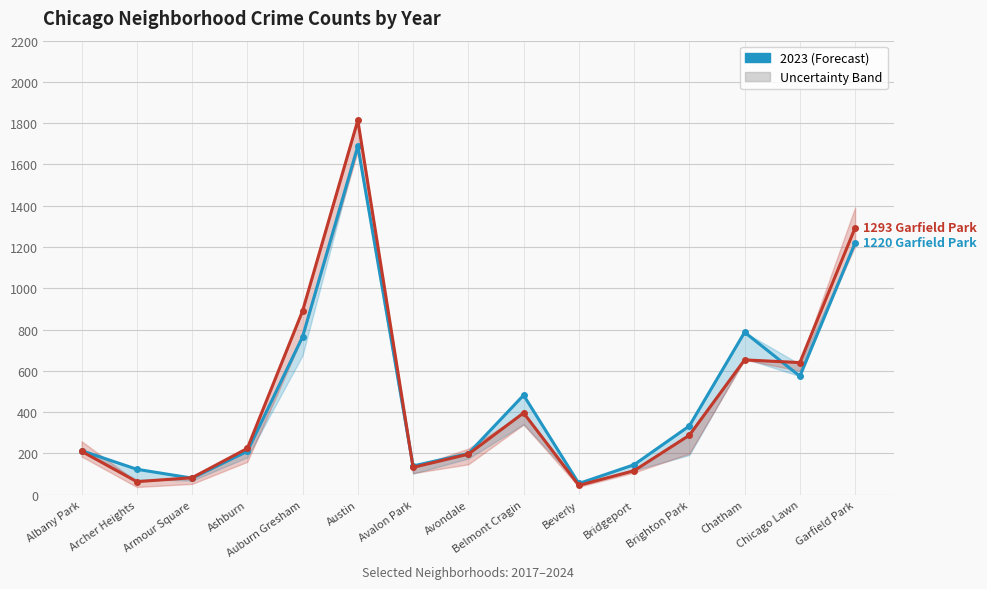

How many lines are shown in the chart?

2